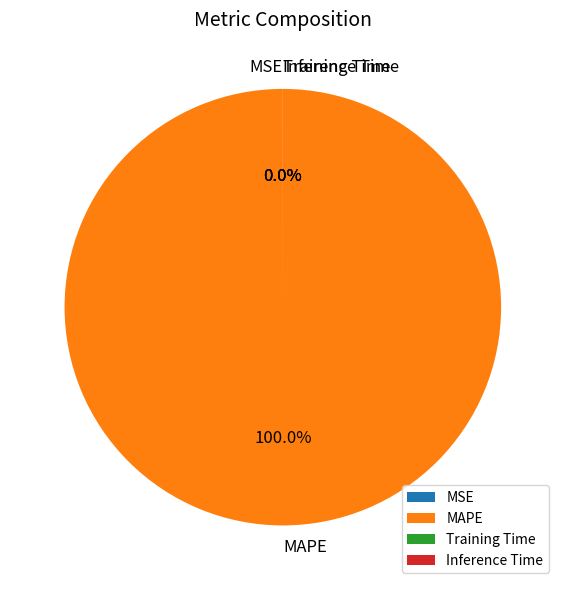

Does any single category account for the majority?

Yes